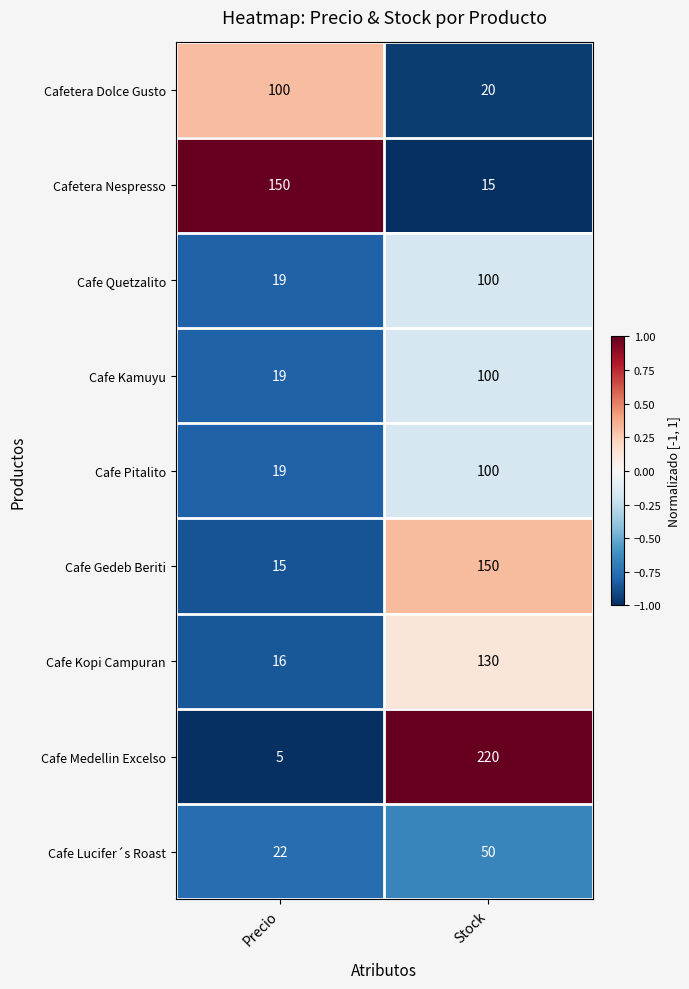

At which label is Cafe Pitalito closest to 59?

Precio